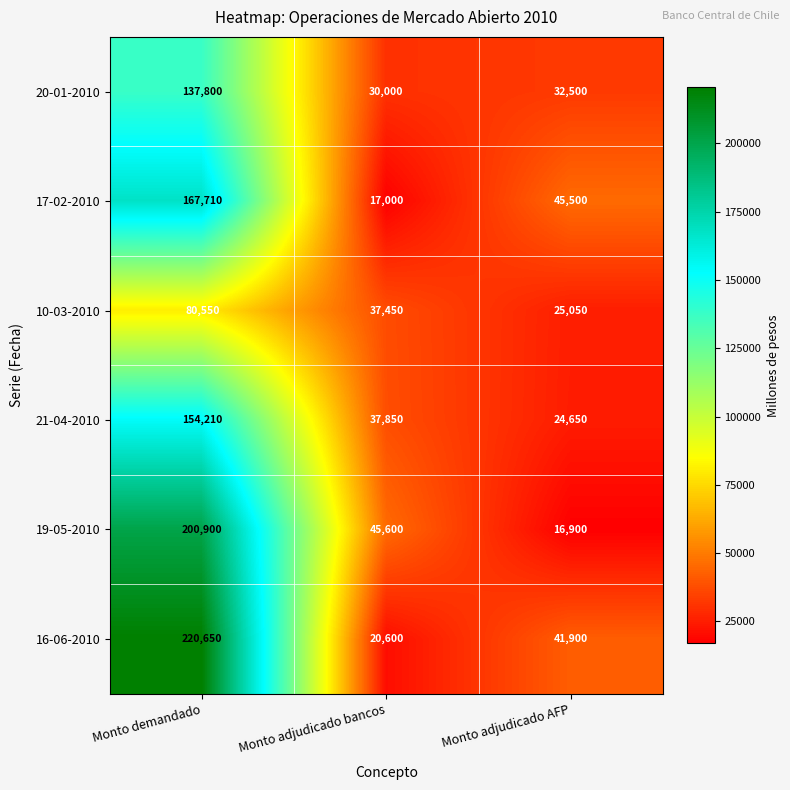

How many 21-04-2010 values are between 24650 and 154210?

3